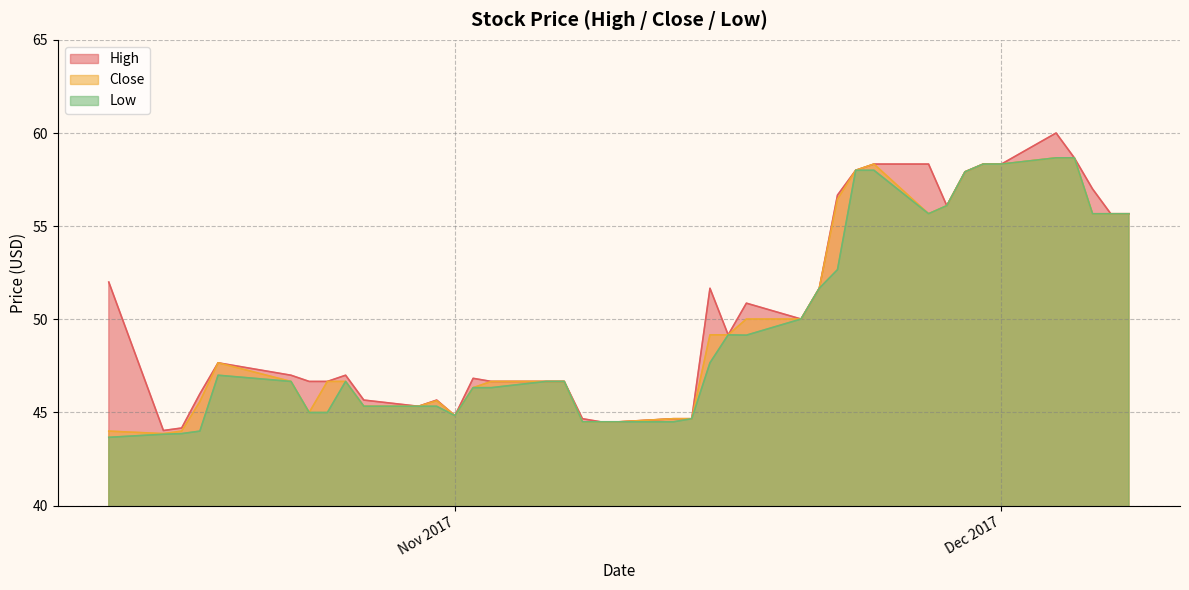

Is it true that Low equals 22.6 at Dec 2017?

False